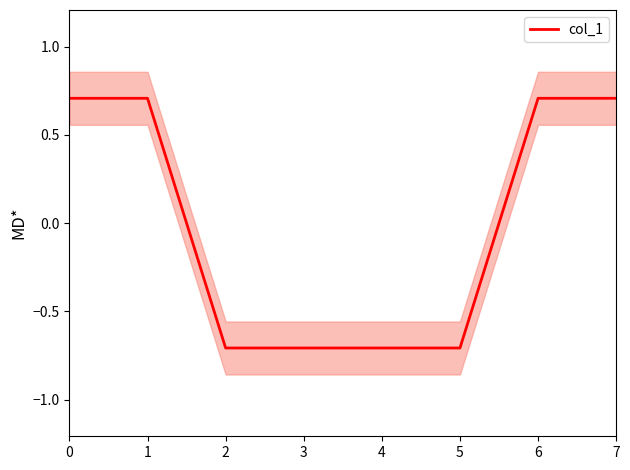

True or false: the data shows -0.7 at 4.

True